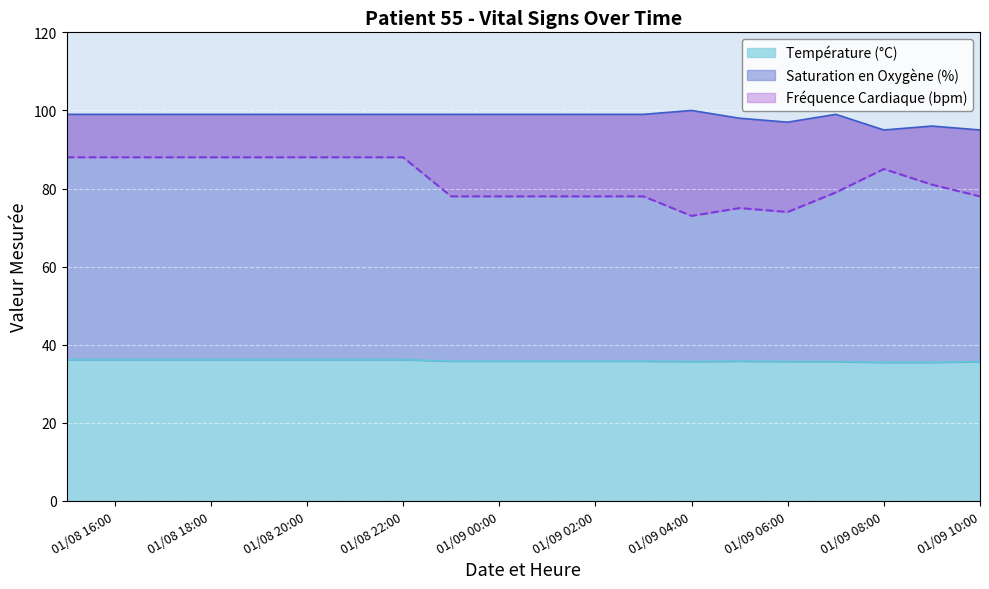

At which label does Fréquence Cardiaque (bpm) reach its peak?

2025-01-08 15:00